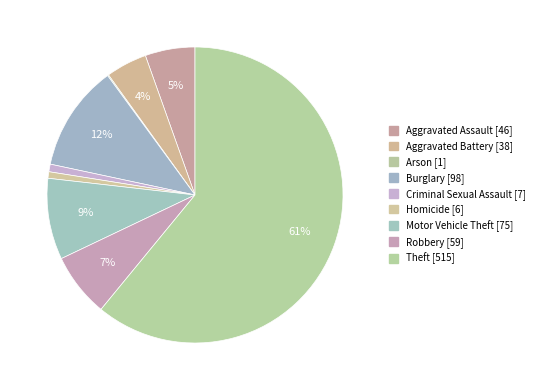

Between Arson and Criminal Sexual Assault, which is larger?

Criminal Sexual Assault